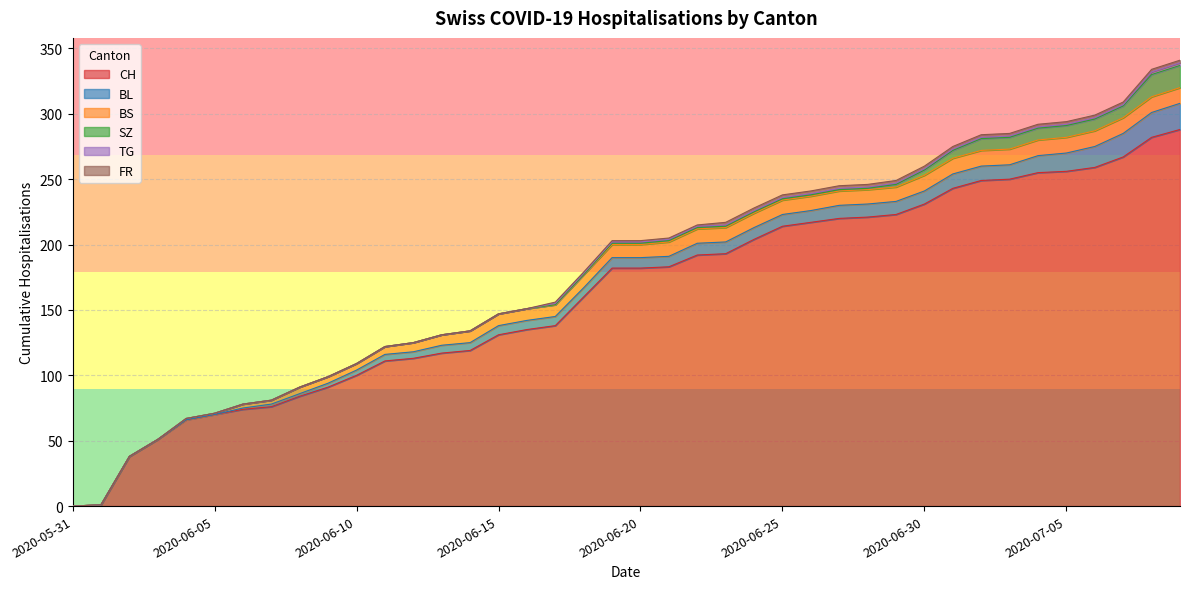

True or false: BL and TG intersect in this chart.

False